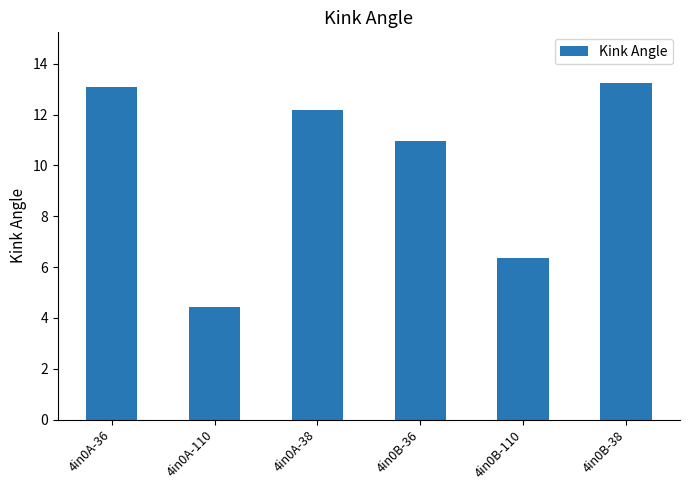

Which has a higher value, 4in0B-38 or 4in0B-36?

4in0B-38